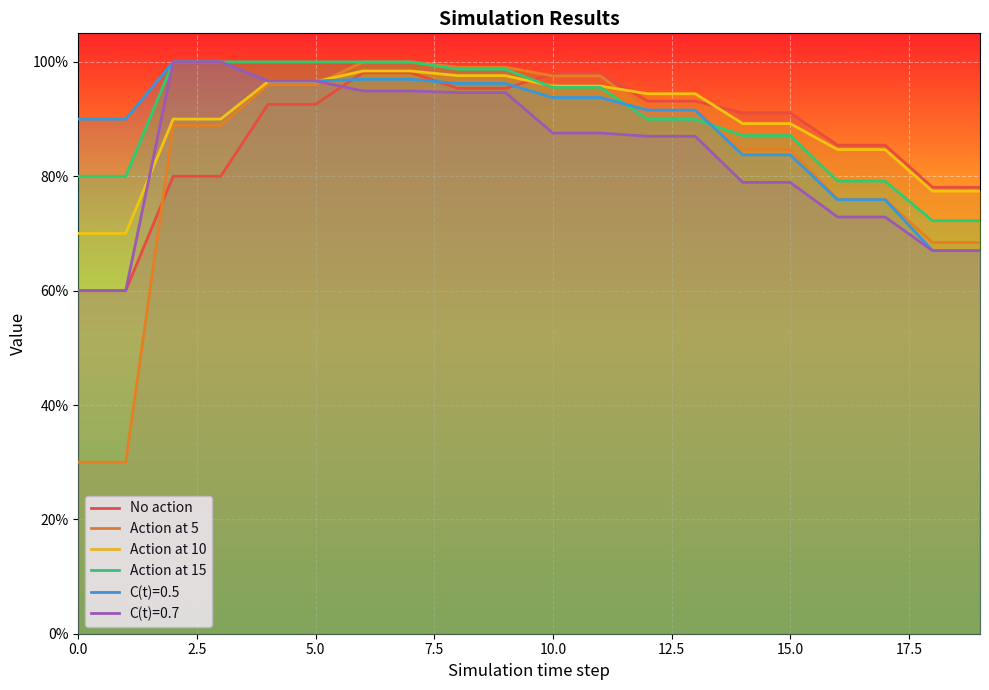

What is the lowest value of the Action at 10 series?

0.7